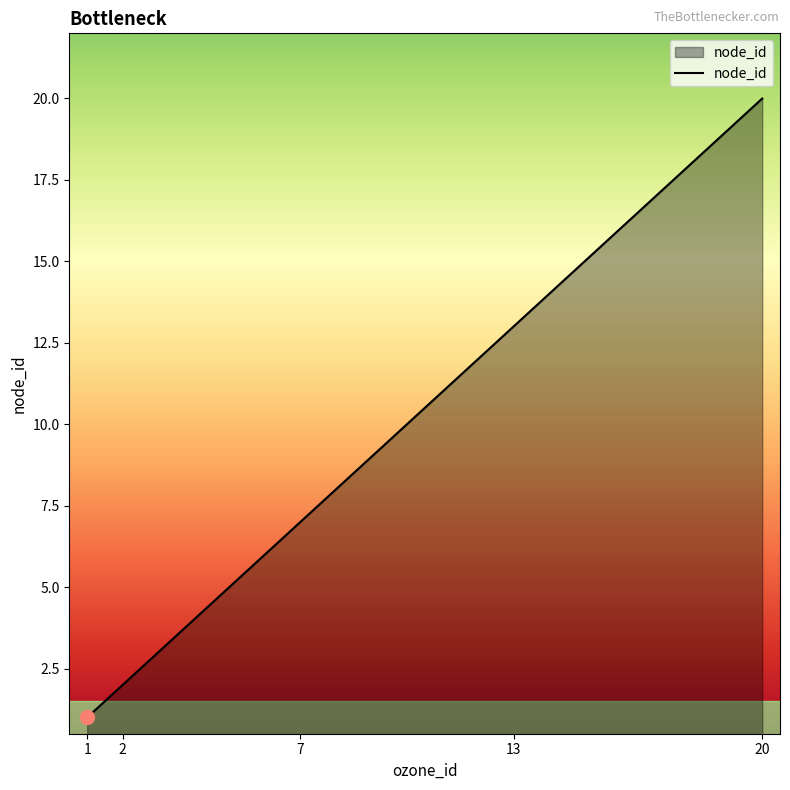

At which category does the chart reach its peak across all series?

20